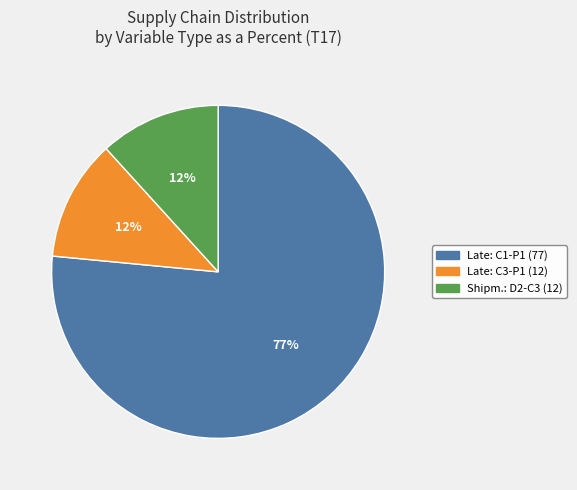

How many segments does this pie chart have?

3